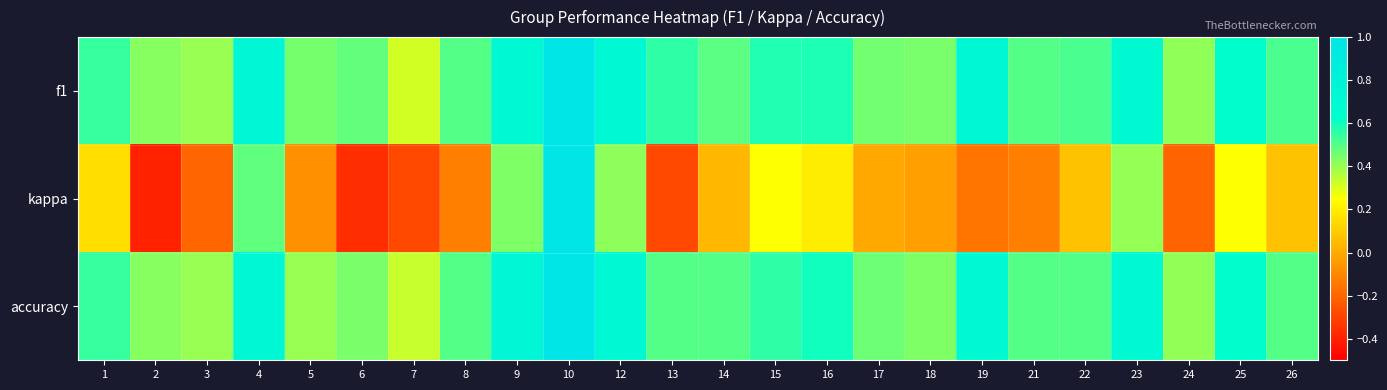

At which category is the sum across all series the highest?

10